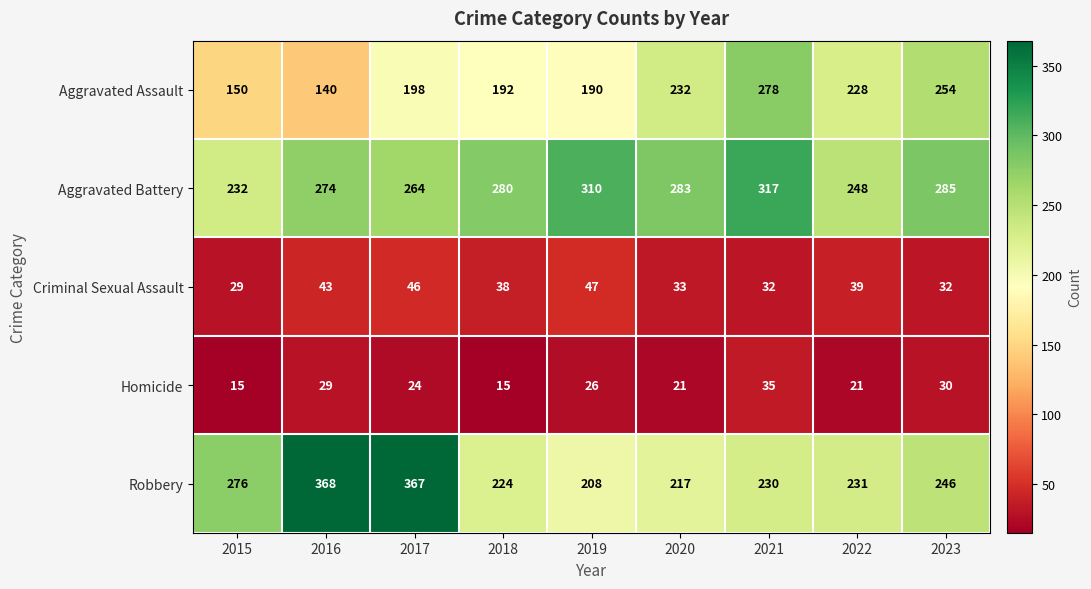

What is the approximate value of Criminal Sexual Assault at 2019?

47